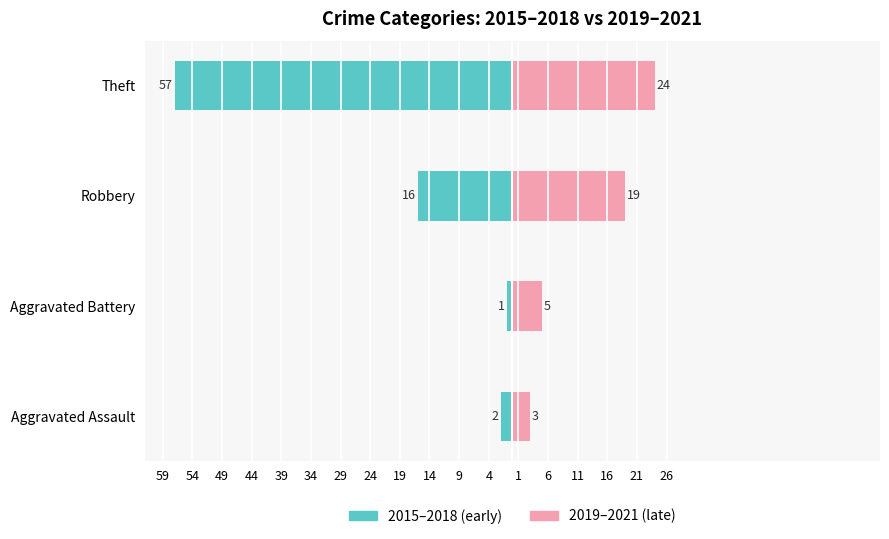

How many bars are there in total?

8